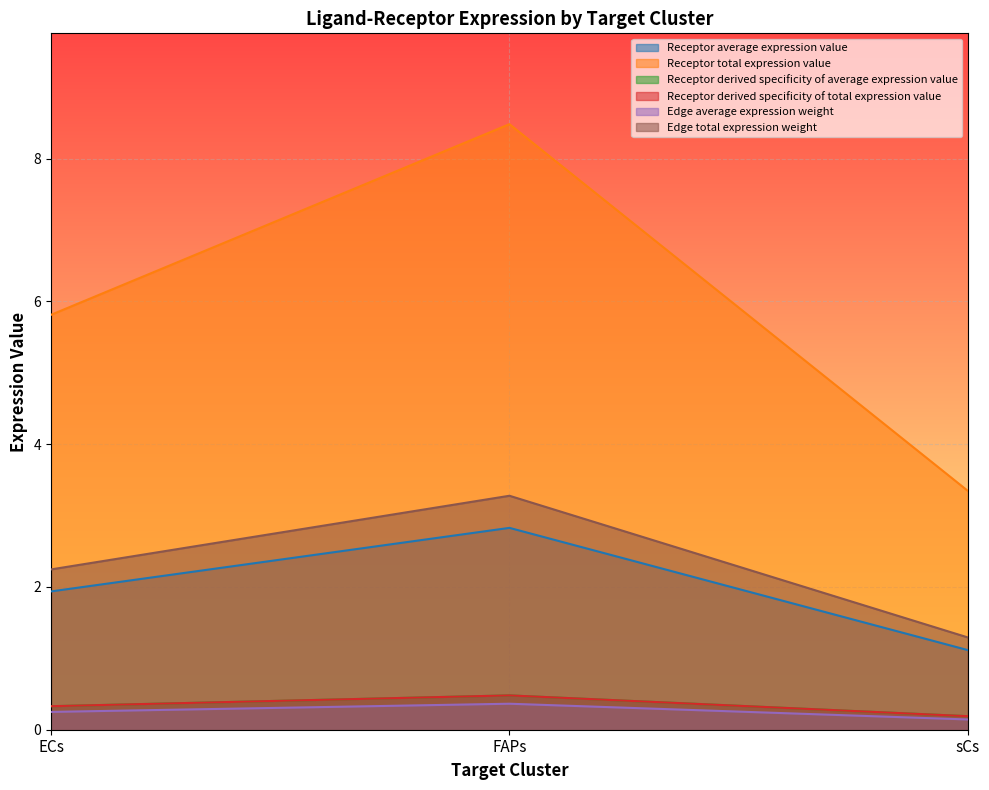

What is the sum of the Edge average expression weight values at FAPs and ECs?

0.6